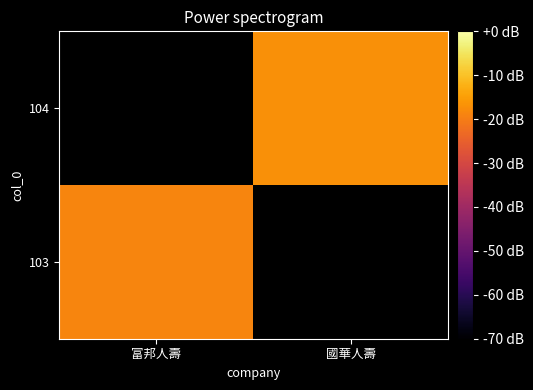

Is it true that 103 equals 156.3 at 富邦人壽?

False